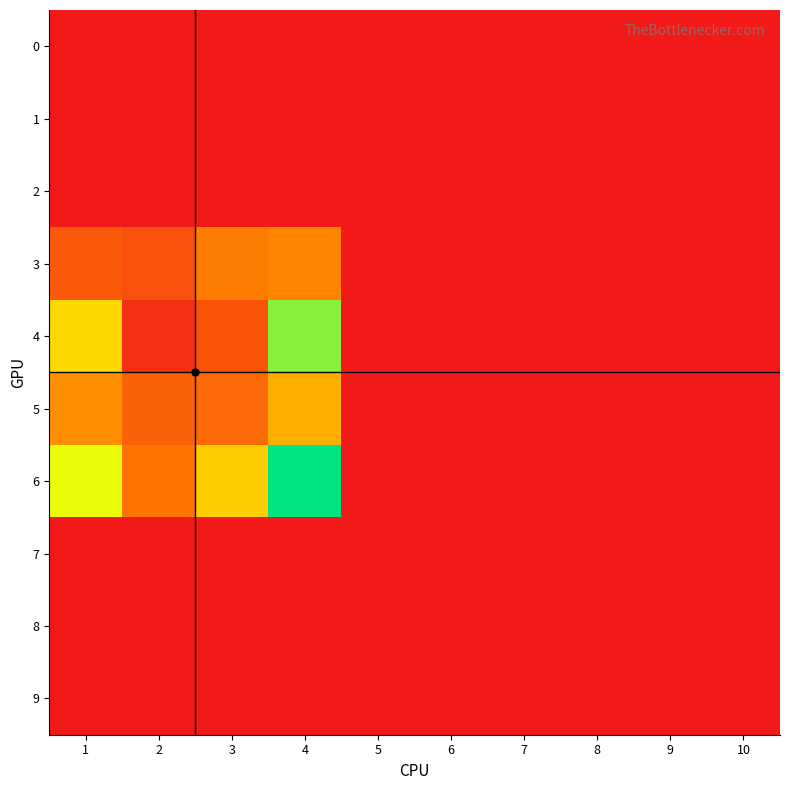

Between 1 and 10, which series saw the biggest shift?

6